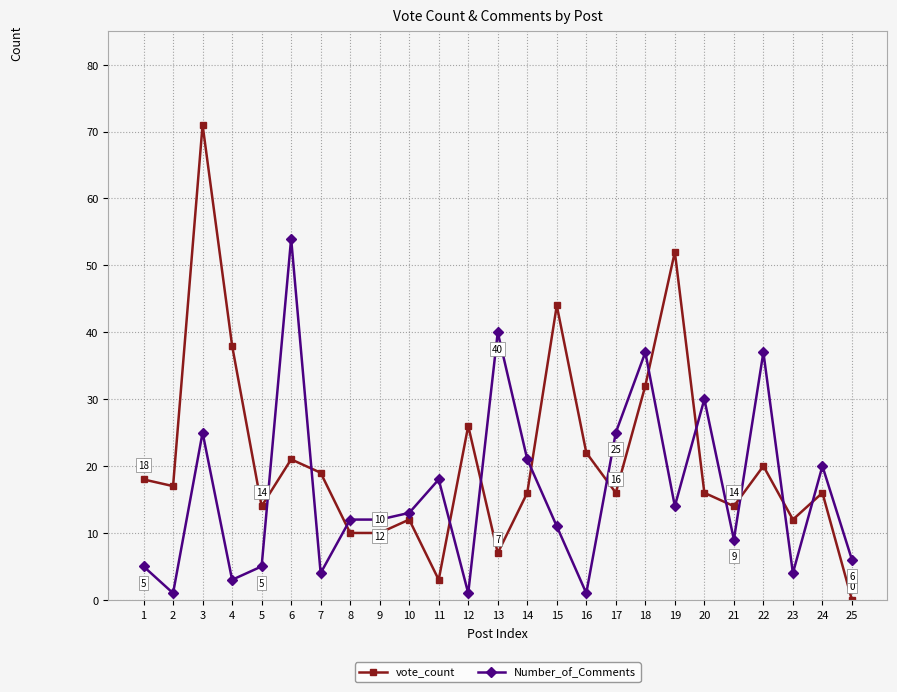

Which series has the largest range (max minus min)?

vote_count